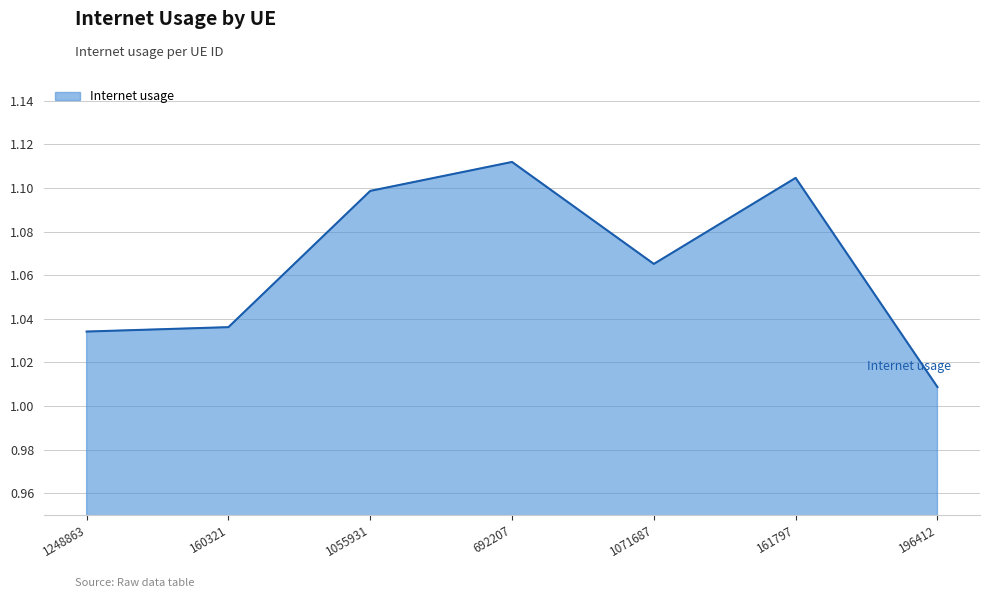

What is the sum of the values at 196412 and 1055931?

2.1